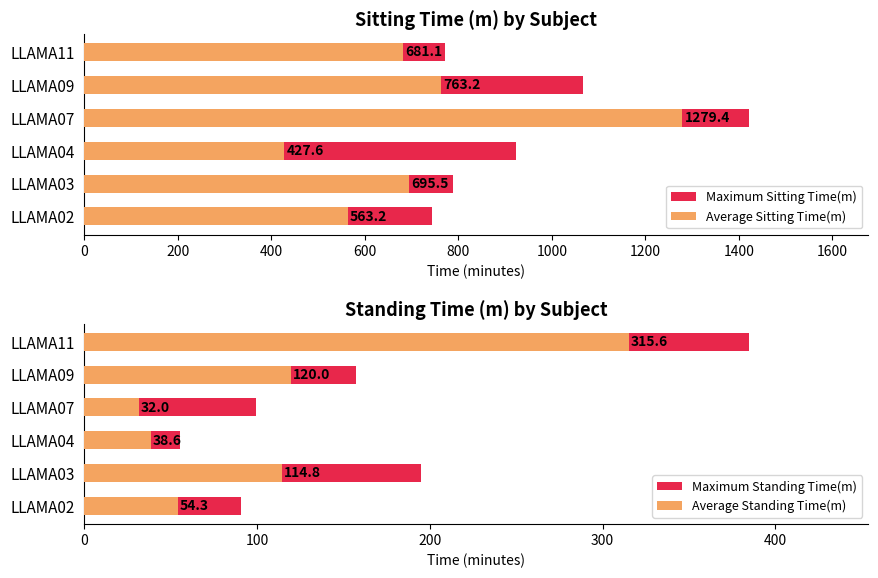

How many bars are there in each group?

4